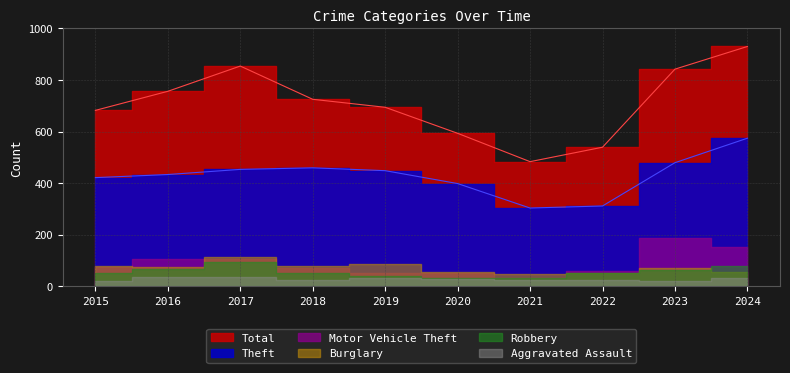

True or false: Burglary and Motor Vehicle Theft intersect in this chart.

True